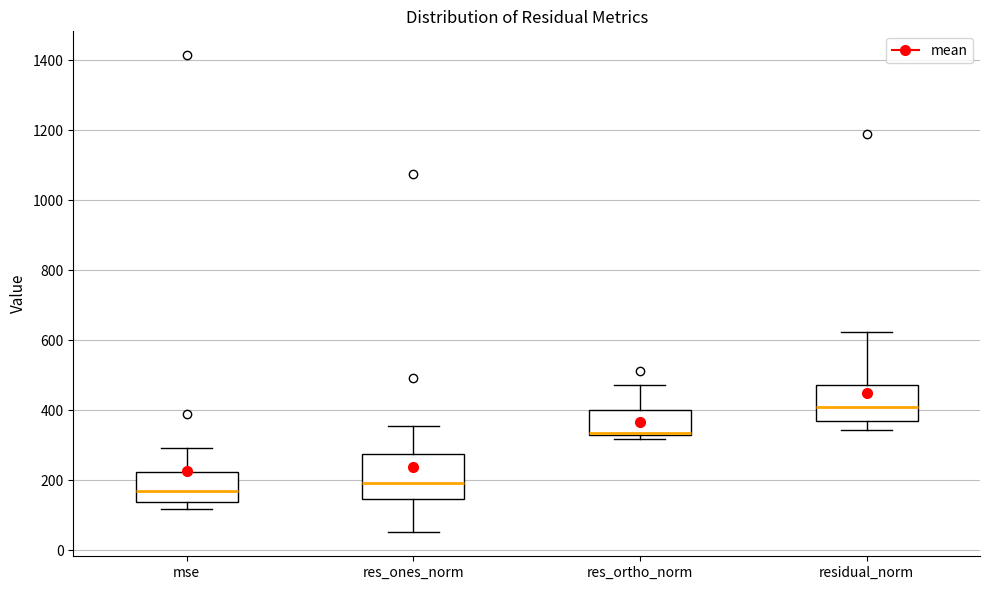

Reading left to right, read every box against the y-axis: the position of its median line, the range the box covers, and the ends of its whiskers. The values are not printed on the chart, so give them approximately, as read against the axis.

mse: median 160, box 140 to 220, whiskers 120 to 300
res_ones_norm: median 200, box 140 to 280, whiskers 60 to 360
res_ortho_norm: median 340, box 320 to 400, whiskers 320 (just below the box's lower edge) to 480
residual_norm: median 400, box 360 to 480, whiskers 340 to 620